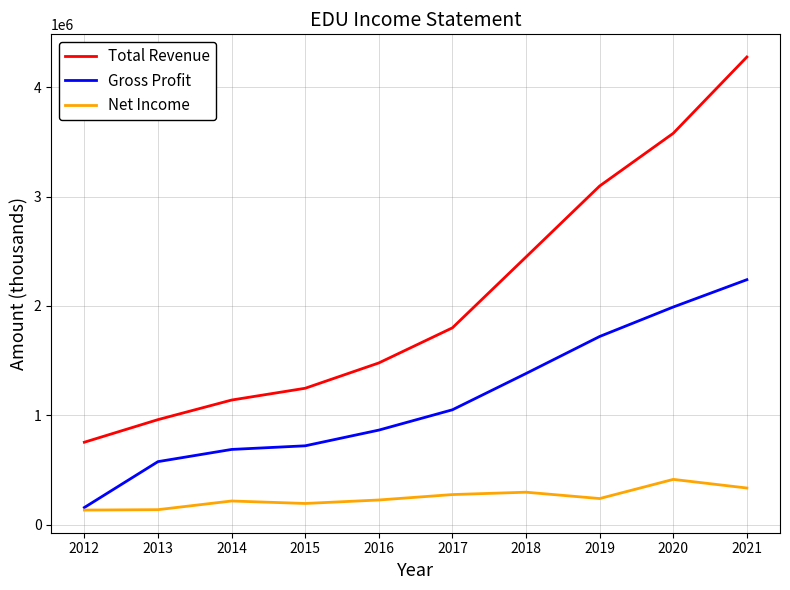

What is the total value across all series at 2019?

5054800